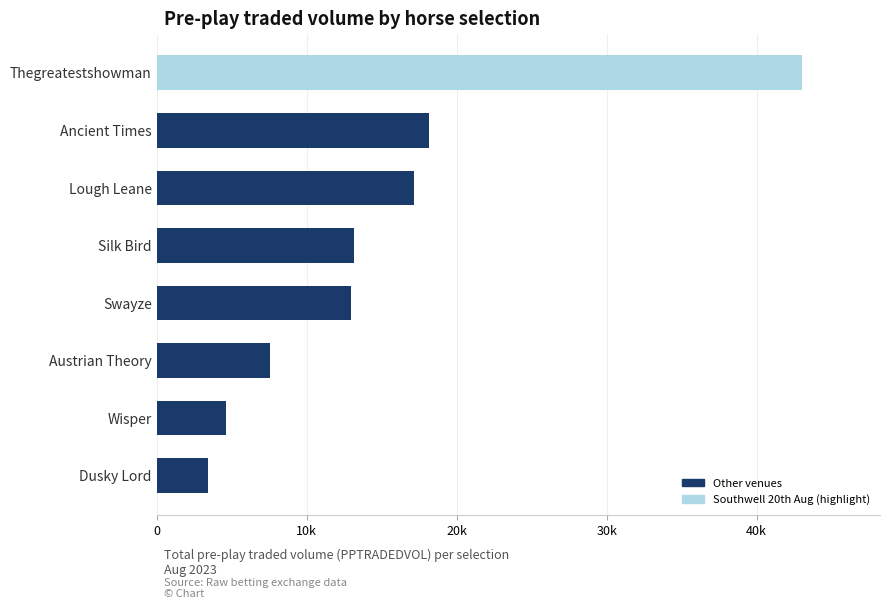

Are the bars horizontal?

Yes